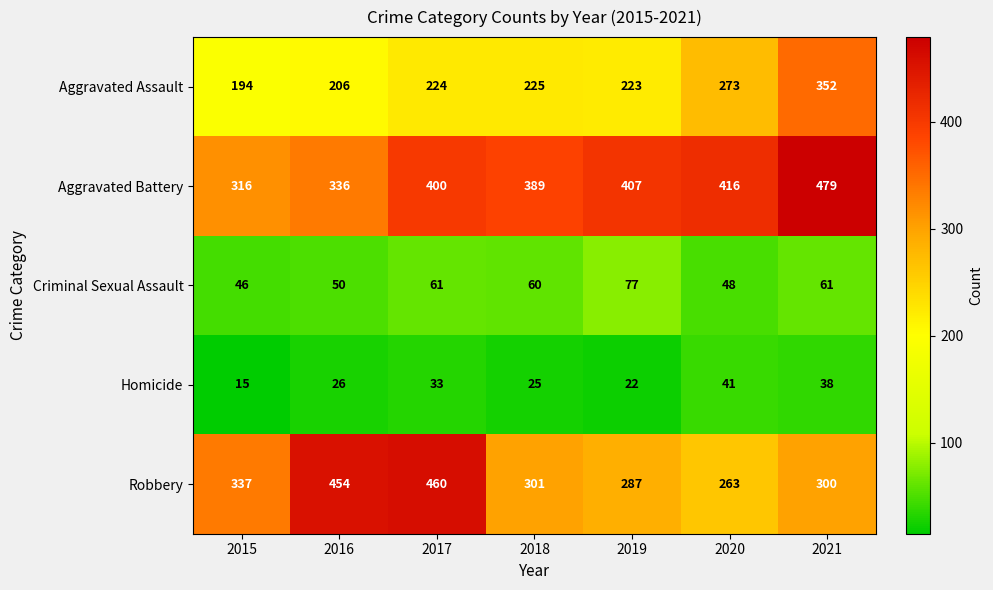

List the series in order of their peak value, lowest first.

Homicide, Criminal Sexual Assault, Aggravated Assault, Robbery, Aggravated Battery